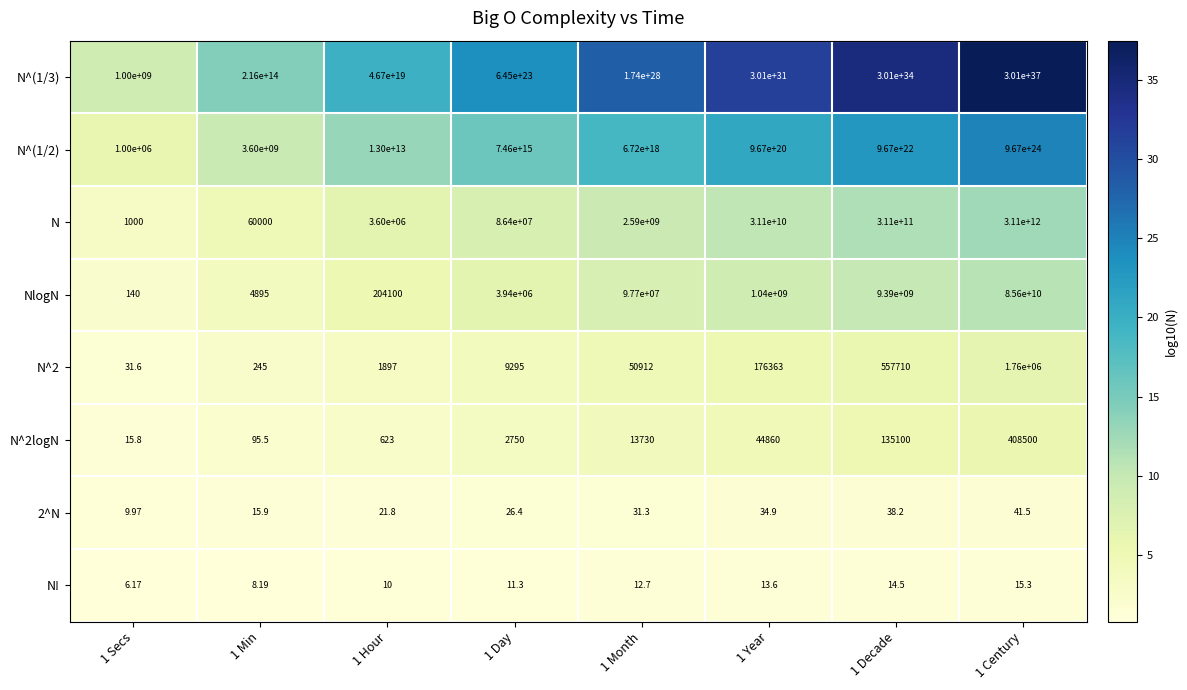

How many categories are shown in the chart?

8